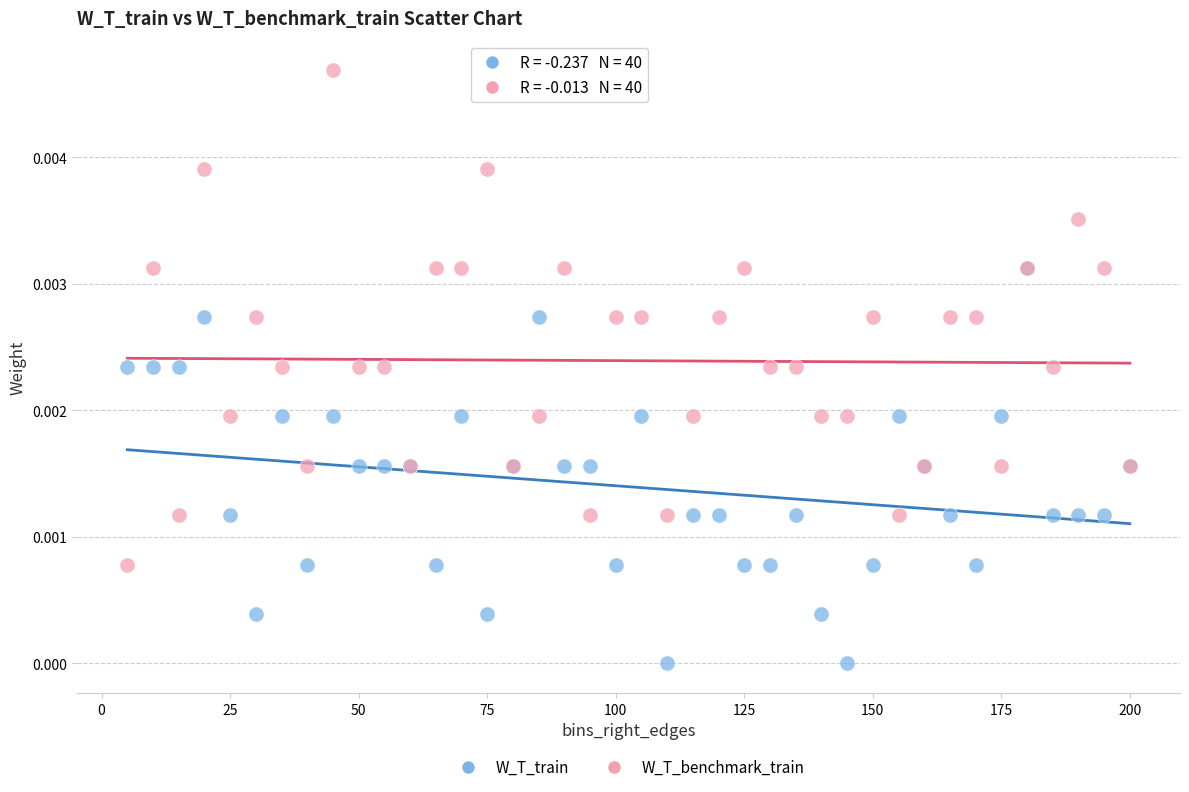

What are all the series names shown in the legend?

W_T_train, W_T_benchmark_train